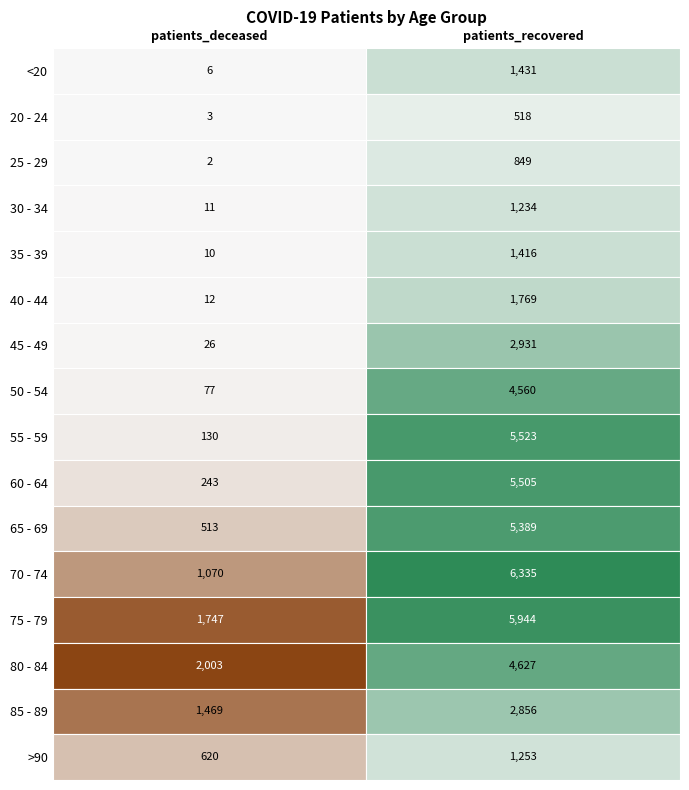

Reading left to right, list all the values displayed in this chart.

<20: 6	1431
20 - 24: 3	518
25 - 29: 2	849
30 - 34: 11	1234
35 - 39: 10	1416
40 - 44: 12	1769
45 - 49: 26	2931
50 - 54: 77	4560
55 - 59: 130	5523
60 - 64: 243	5505
65 - 69: 513	5389
70 - 74: 1070	6335
75 - 79: 1747	5944
80 - 84: 2003	4627
85 - 89: 1469	2856
>90: 620	1253